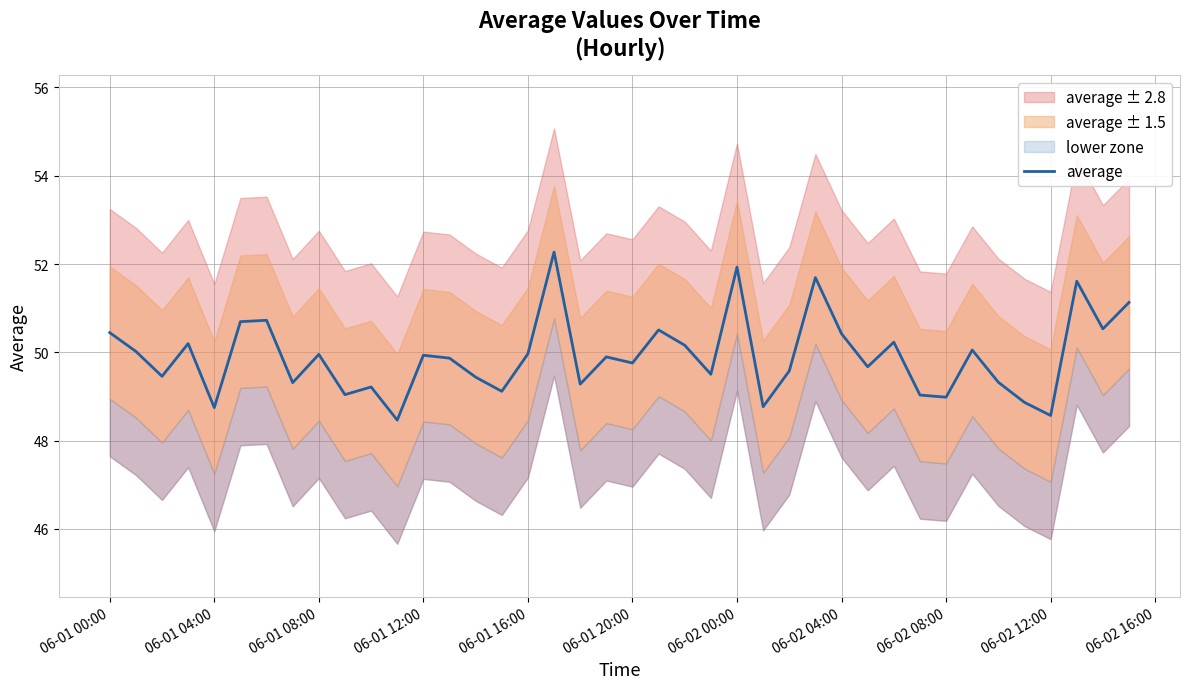

What is the difference between the maximum and minimum values?

3.8